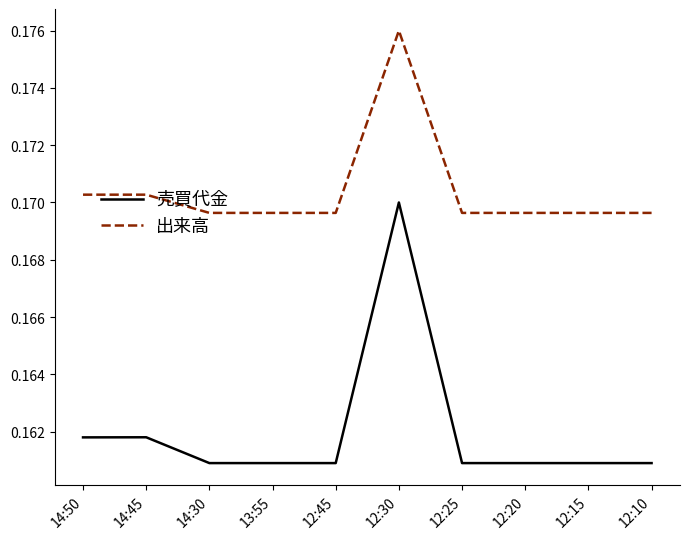

Rank the series by their maximum value, from highest to lowest.

出来高, 売買代金